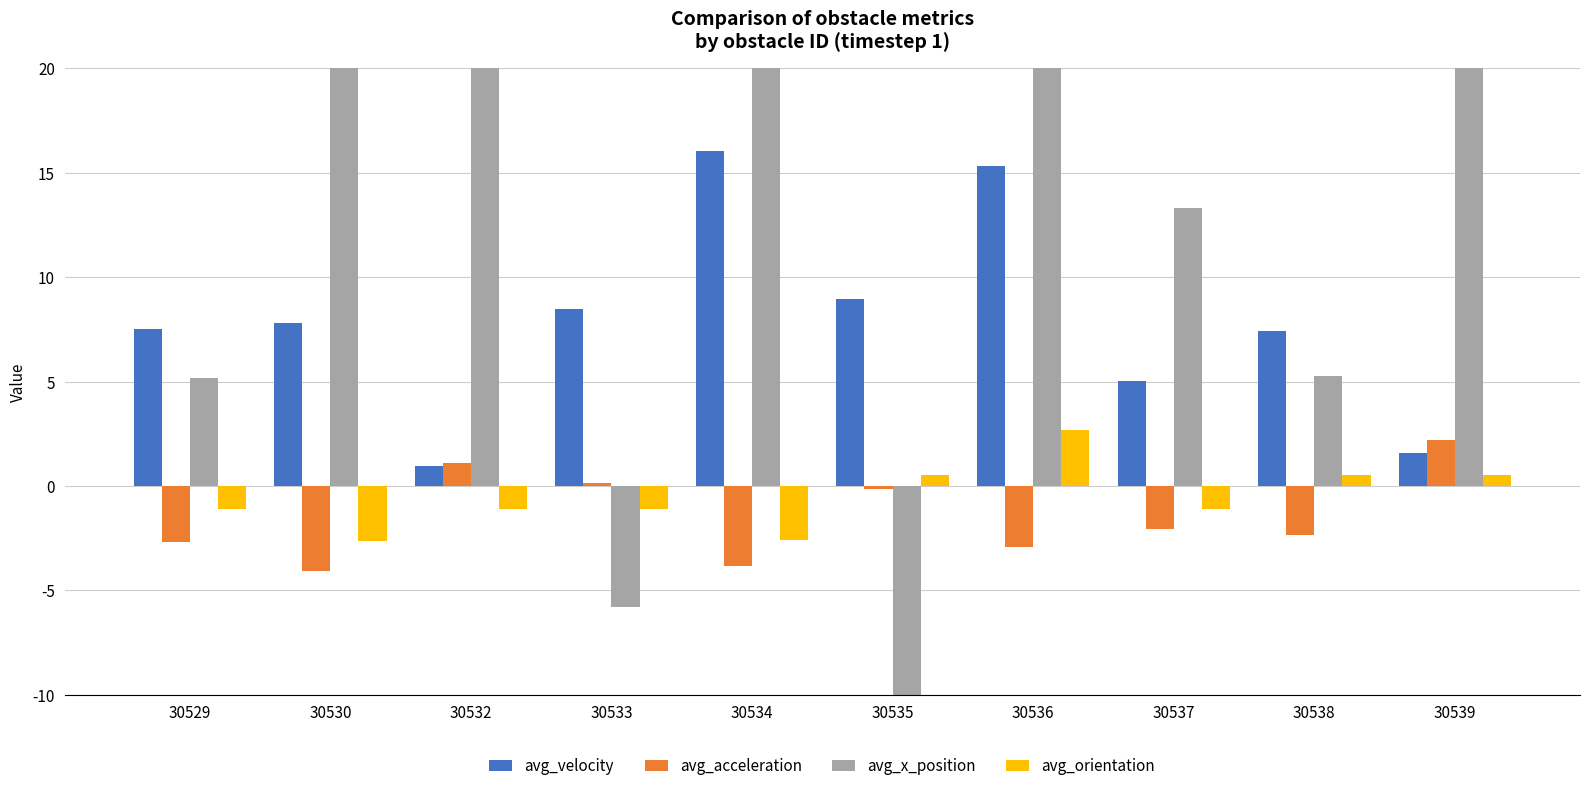

Which label corresponds to the largest value in the chart?

30536